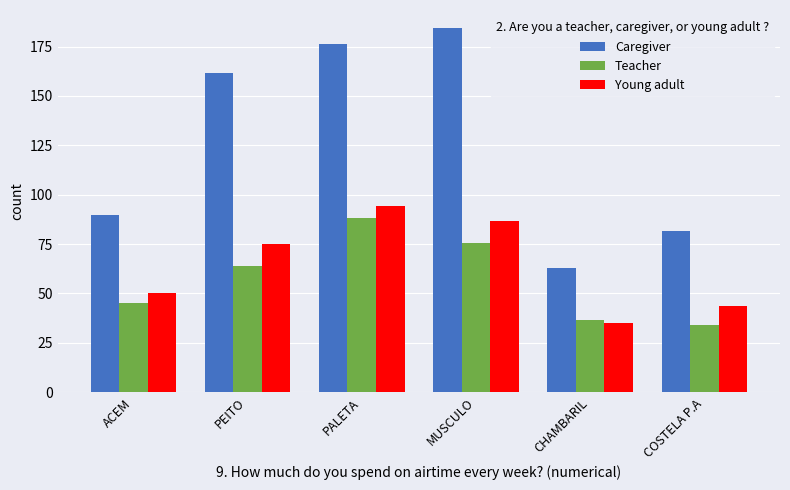

What is the difference between the highest and lowest values at COSTELA P.A?

47.3